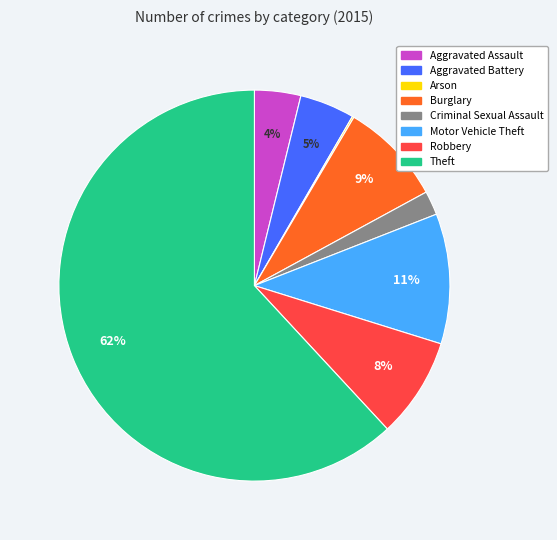

Which category has the biggest portion of the pie?

Theft